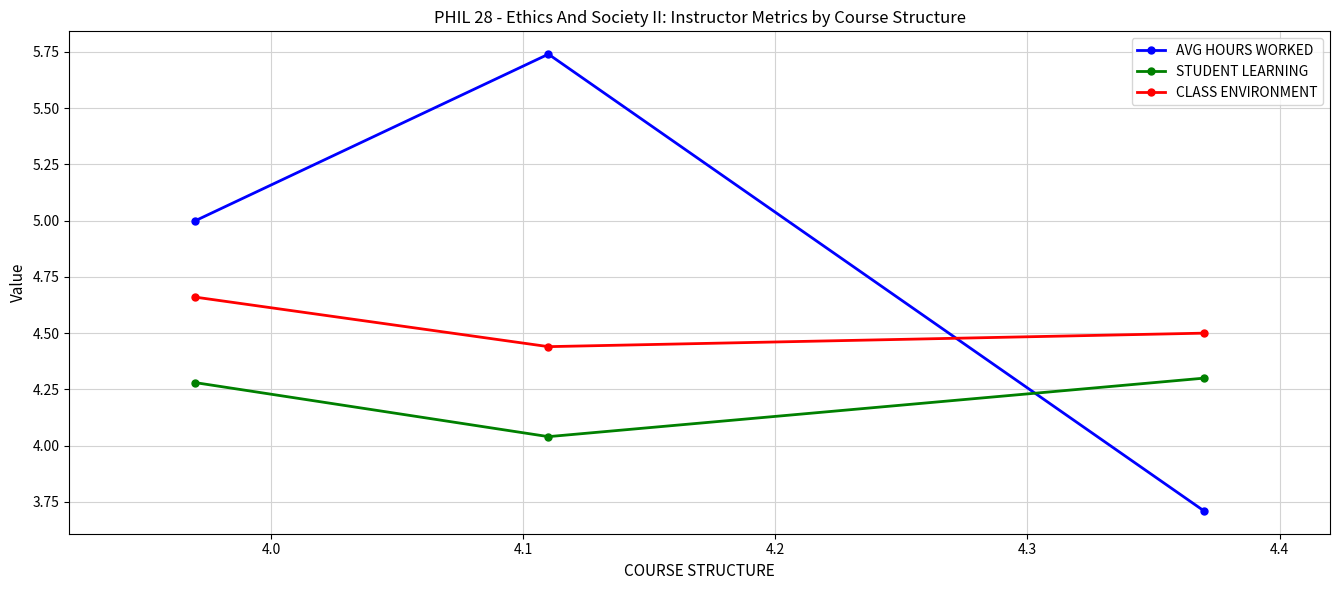

What is the sum of all STUDENT LEARNING values?

12.6